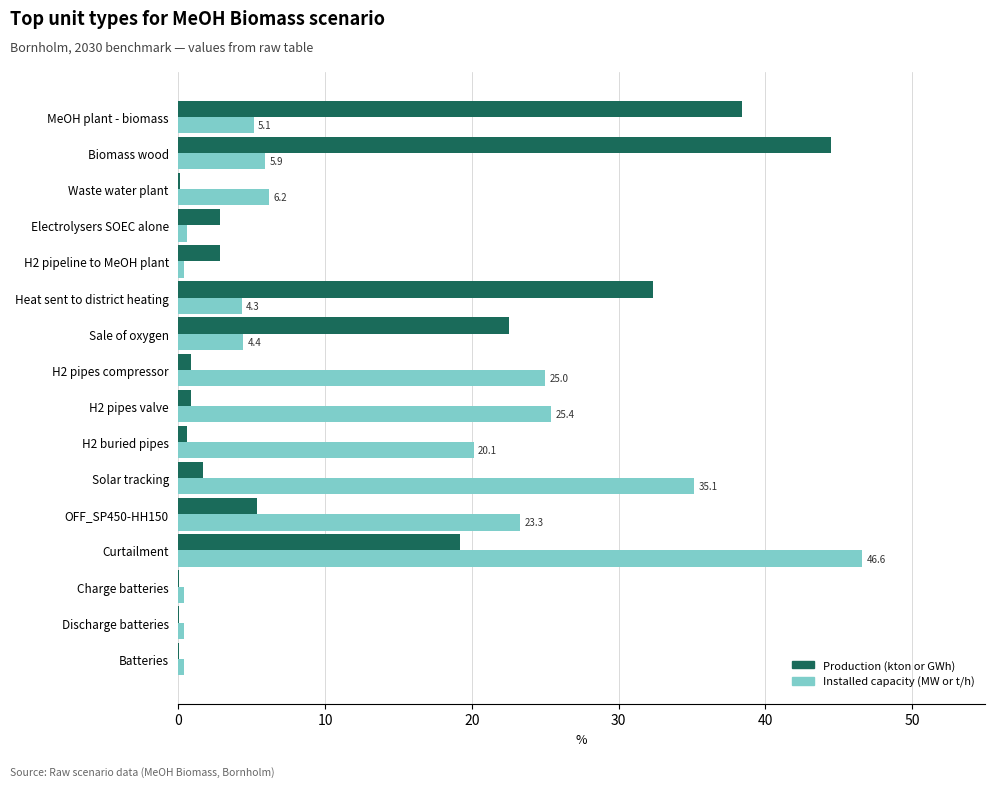

Which series changed the most between Charge batteries and Biomass wood?

Production (kton or GWh)